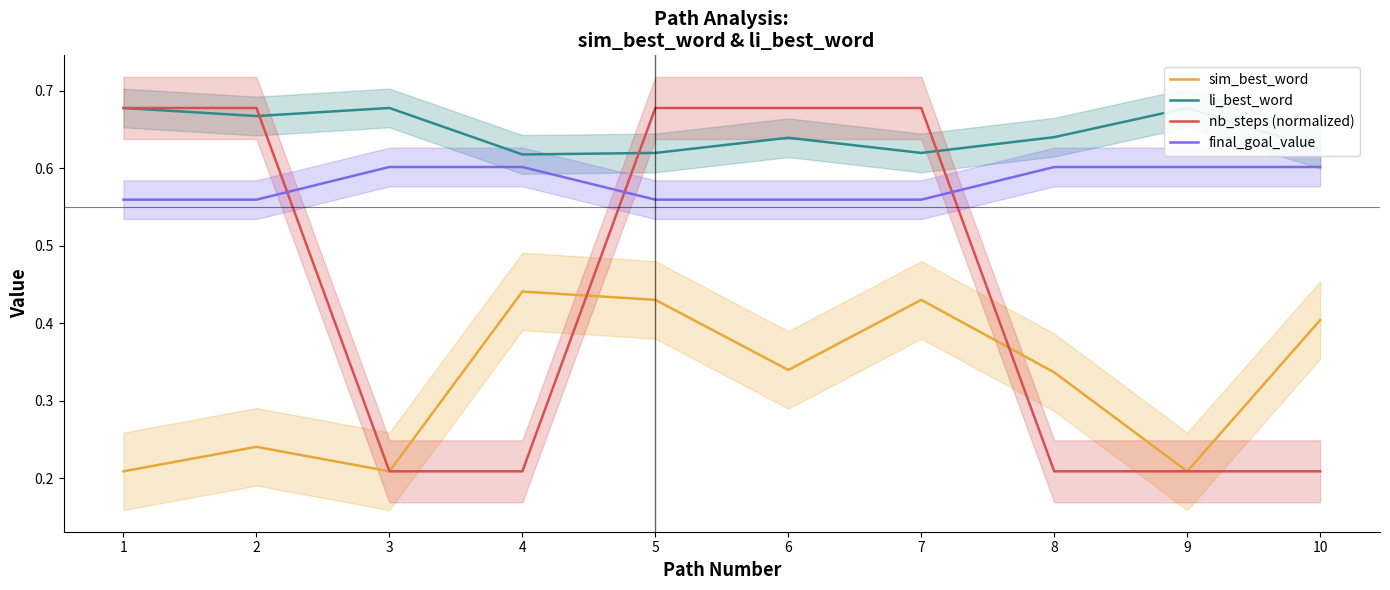

At which category is the sum across all series the highest?

5